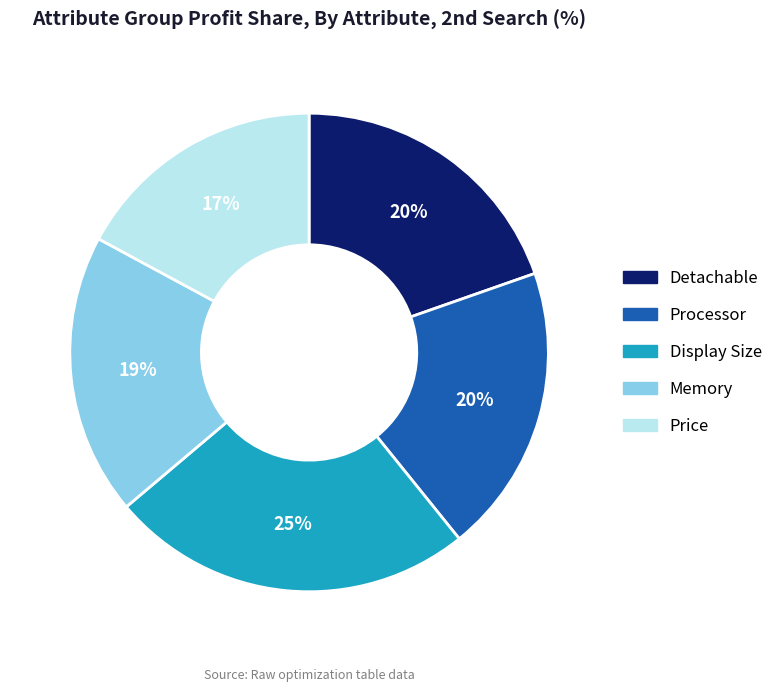

Is the sum of Display Size and Detachable greater than half?

No